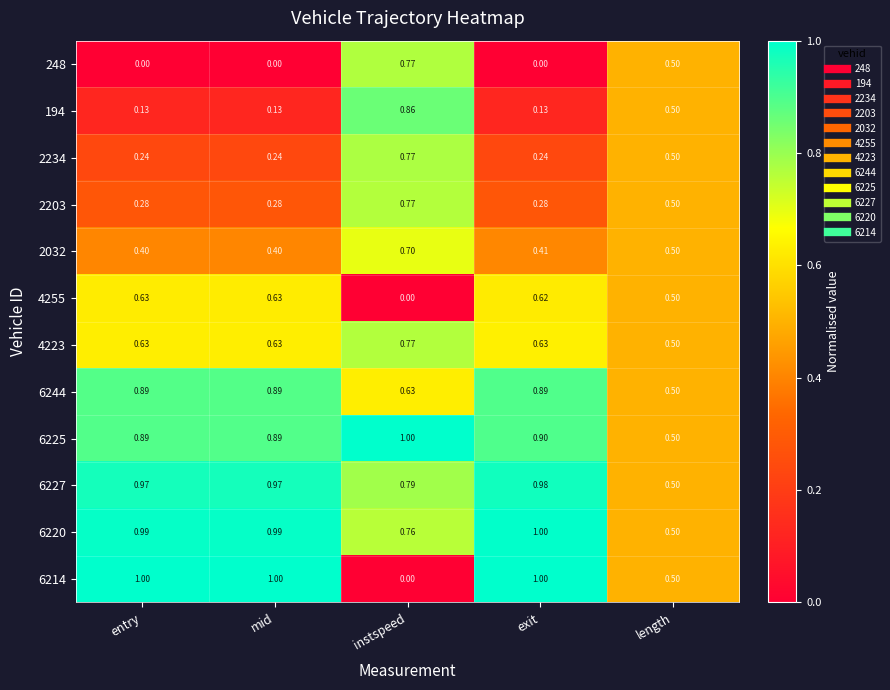

At which label does 2203 reach its peak?

instspeed